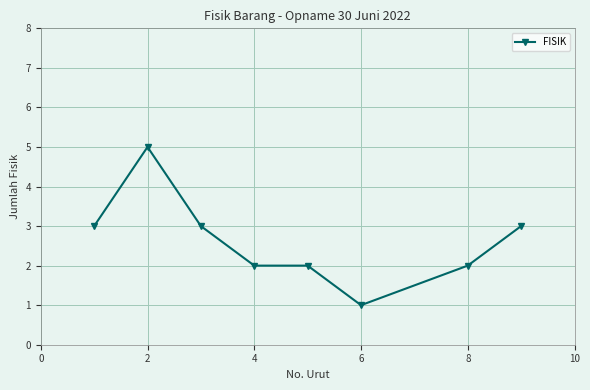

What is the value of the 6th point from the left?

1